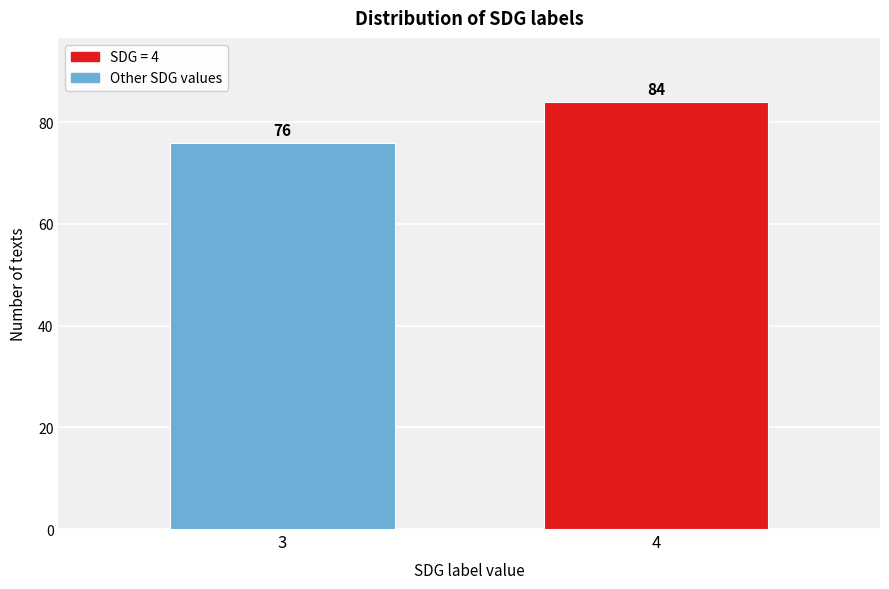

Reading right to left, what are all the values shown in this chart?

4=84	3=76